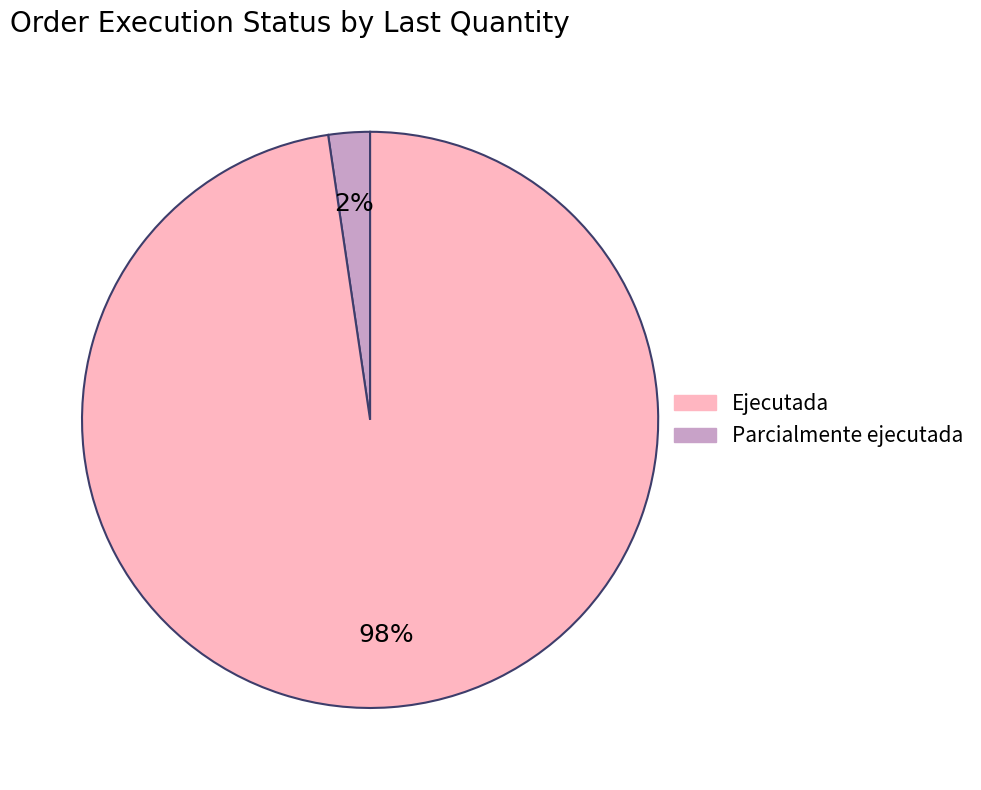

To the nearest percent, what is the average slice percentage?

50%